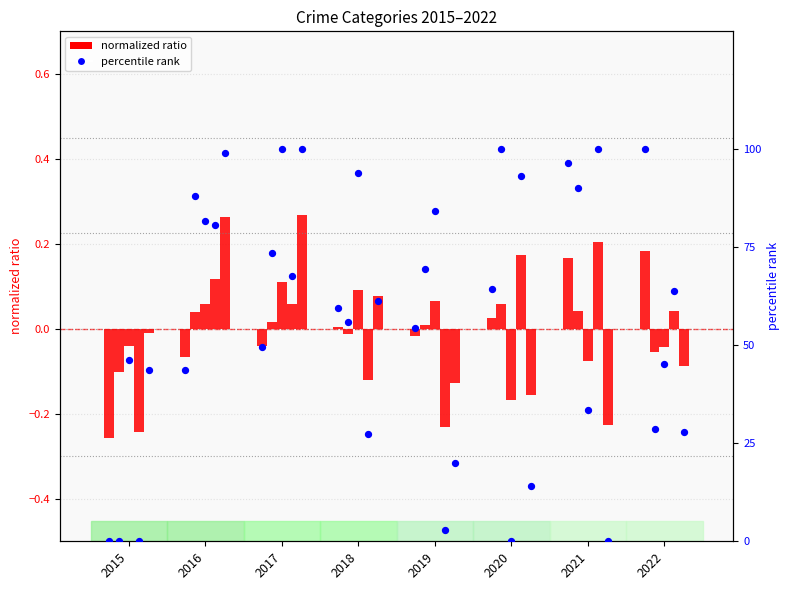

What is the change in value from 2018 to 2019?

-5.0